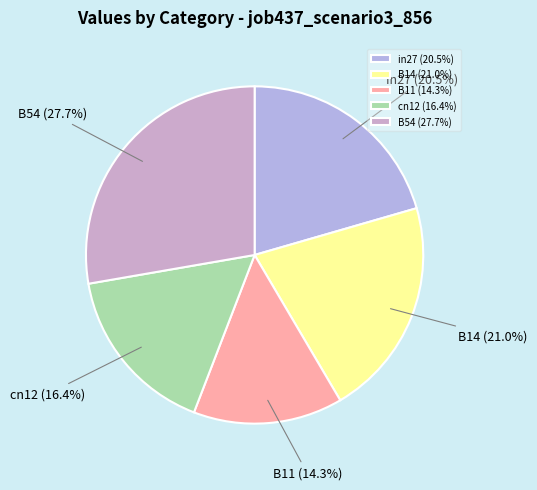

What is the total percentage of B54 and cn12?

44.1%